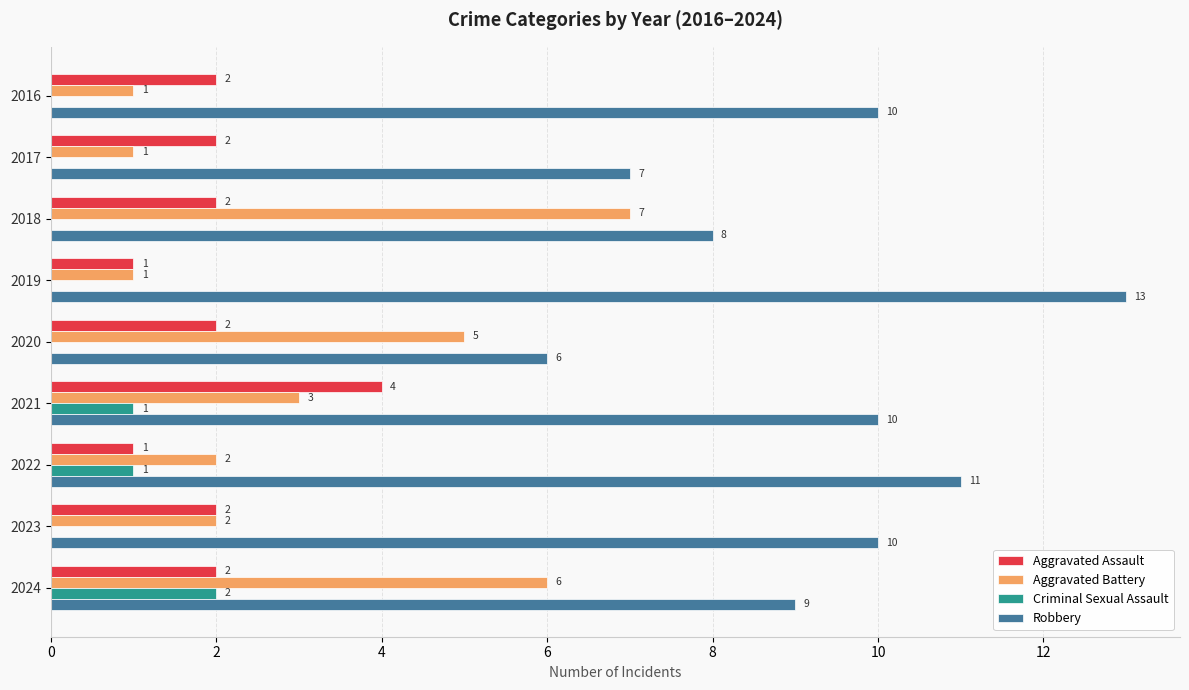

Between 2016 and 2017, which series saw the biggest shift?

Robbery